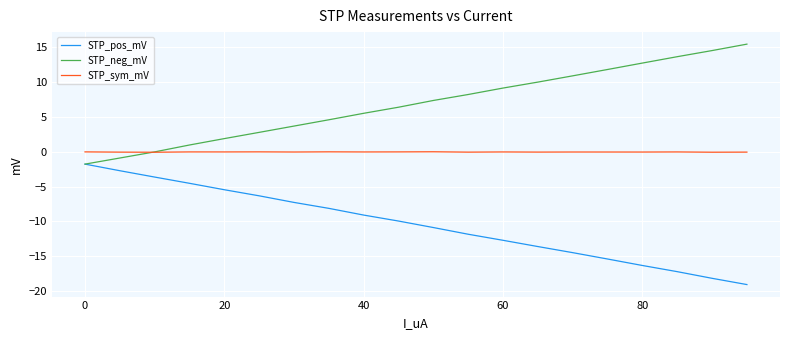

Rank the series by their maximum value, from lowest to highest.

STP_pos_mV, STP_sym_mV, STP_neg_mV